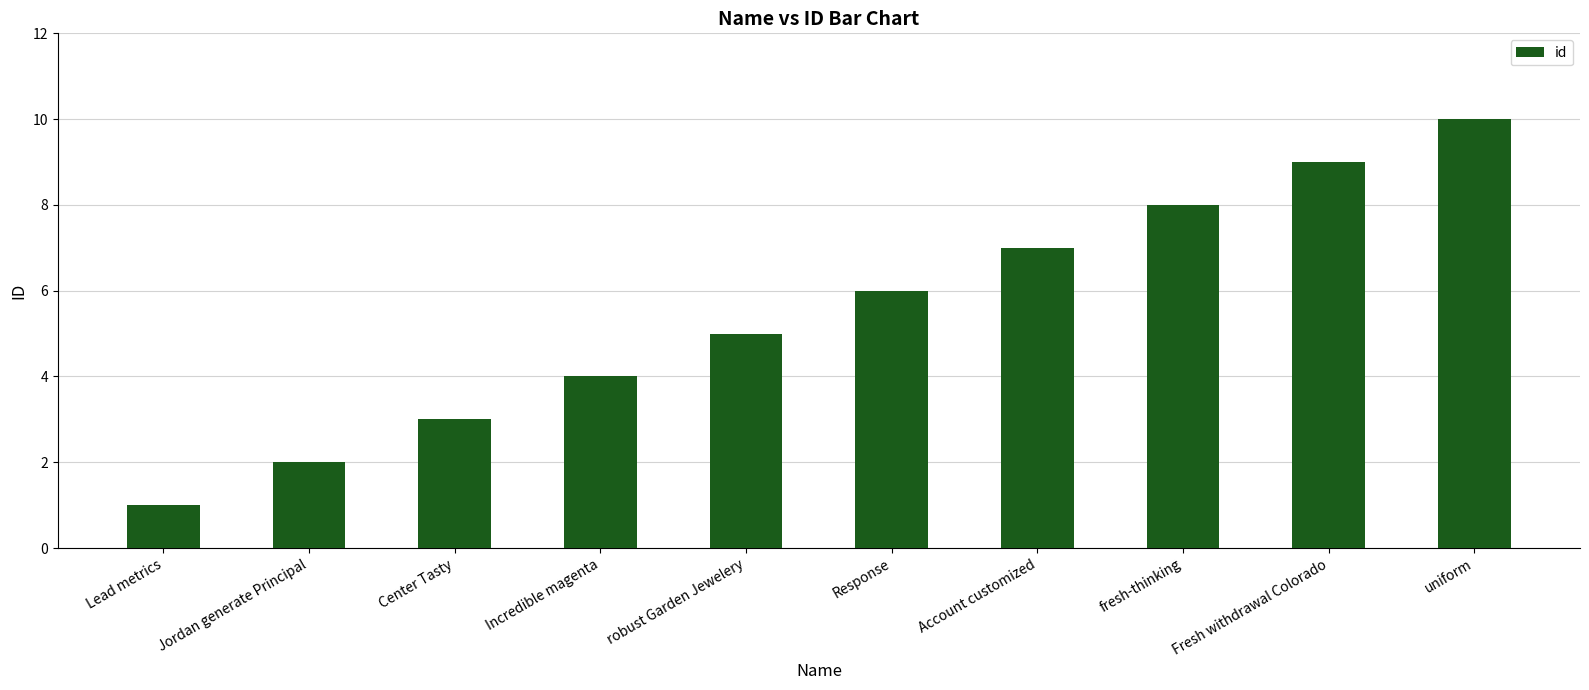

What is the ratio of the value at Response to the value at robust Garden Jewelery?

1.2